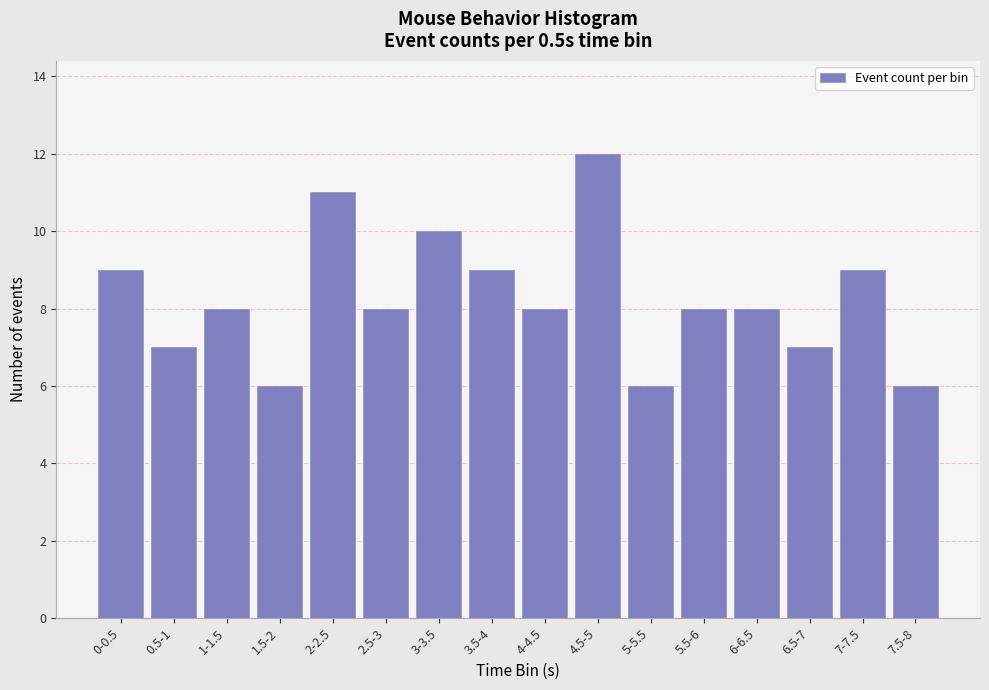

Reading left to right, what are all the values shown in this chart?

0-0.5=9	0.5-1=7	1-1.5=8	1.5-2=6	2-2.5=11	2.5-3=8	3-3.5=10	3.5-4=9	4-4.5=8	4.5-5=12	5-5.5=6	5.5-6=8	6-6.5=8	6.5-7=7	7-7.5=9	7.5-8=6